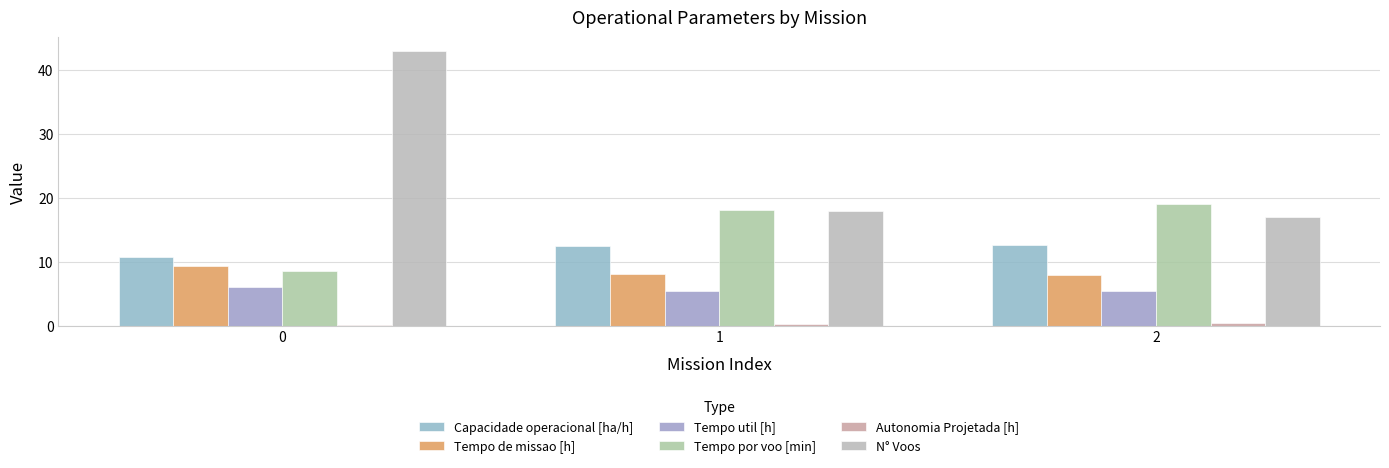

How many categories are shown in the chart?

3